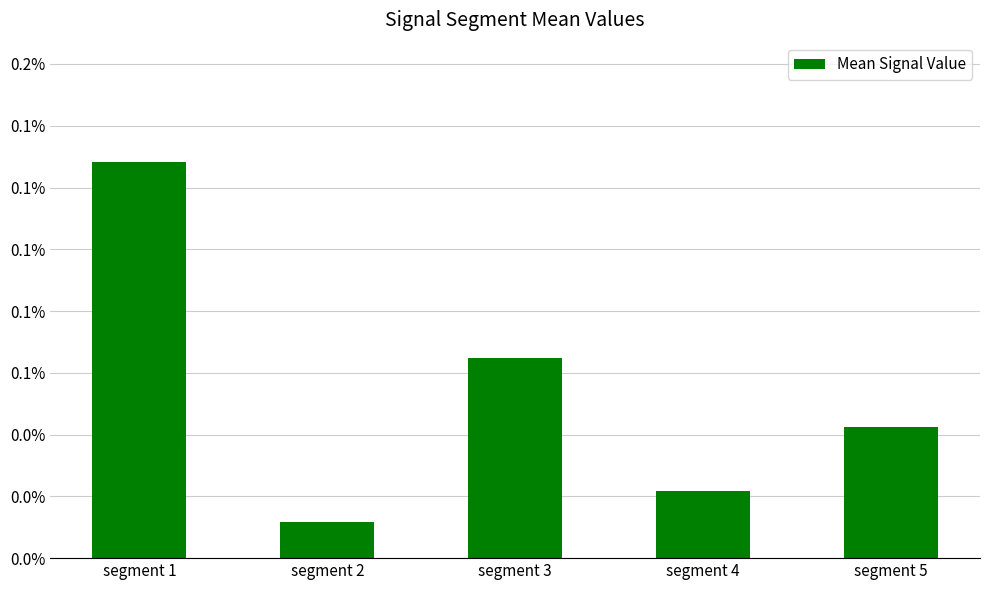

Where is the data nearest to the value 0?

segment 2